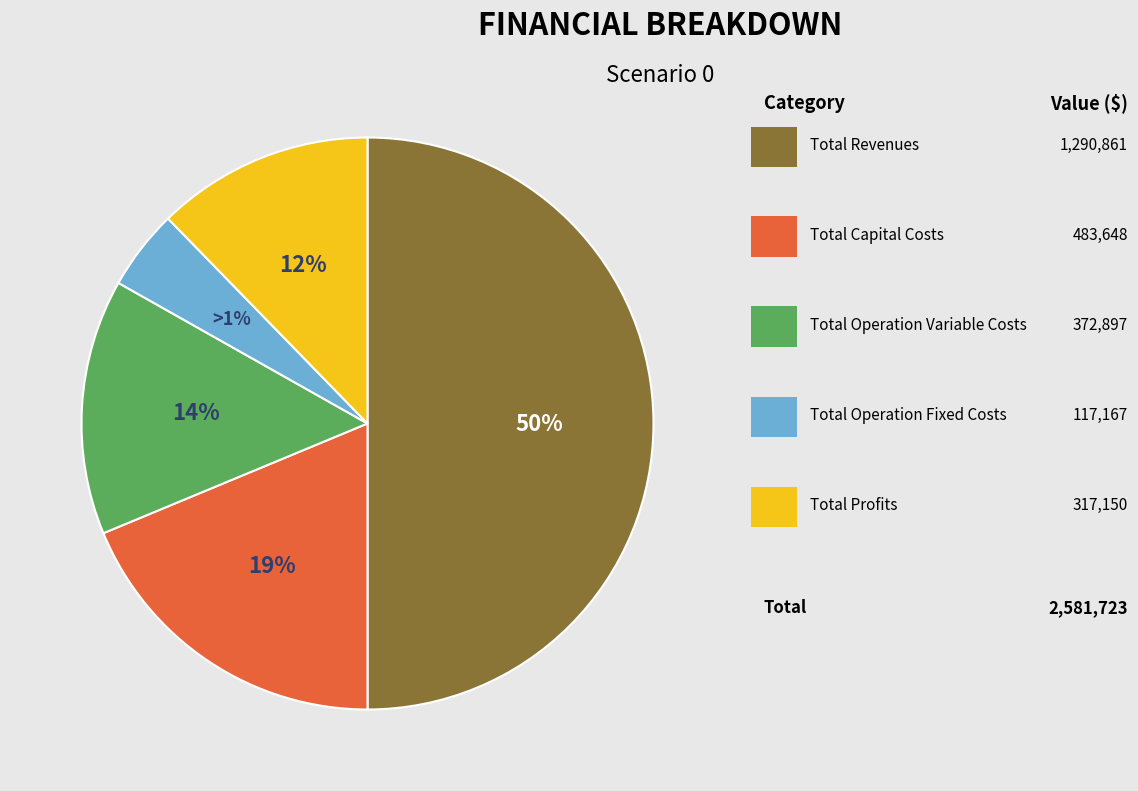

To the nearest percent, what is the average slice percentage?

20%